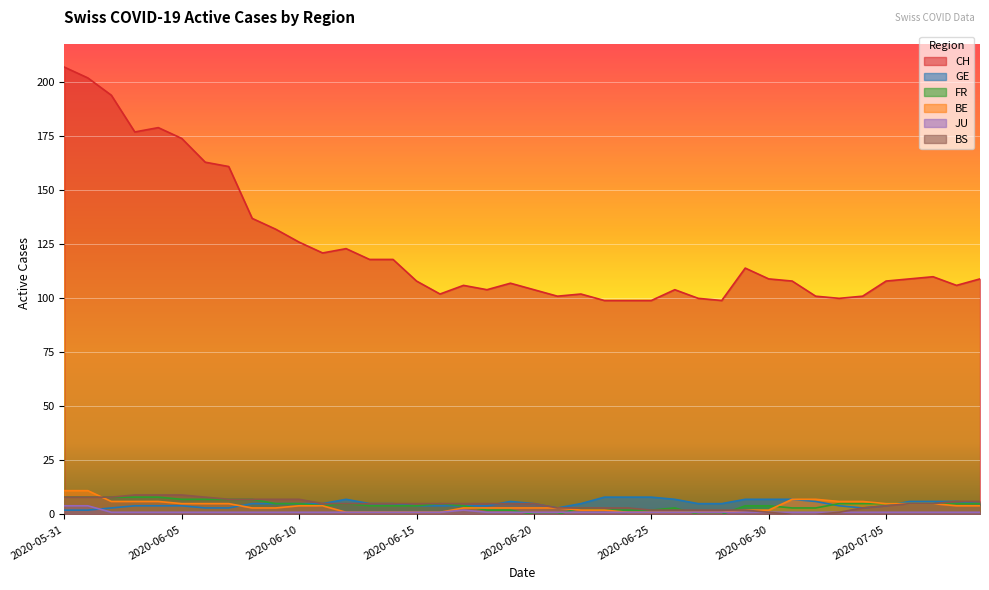

At which category is the sum across all series the highest?

2020-05-31